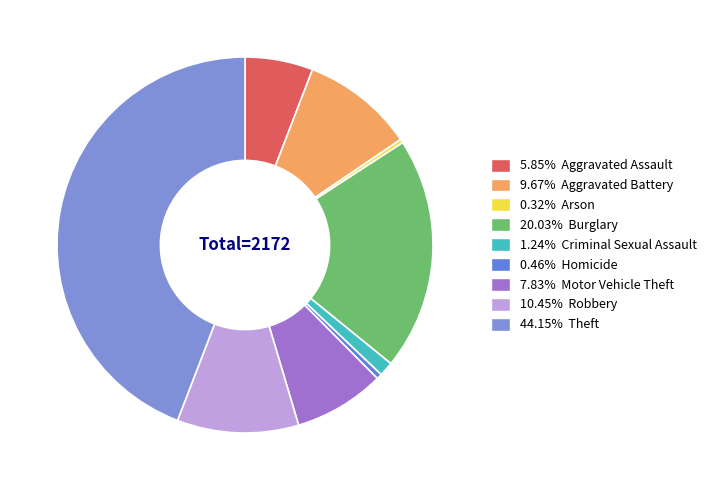

Count the number of slices in the pie.

9